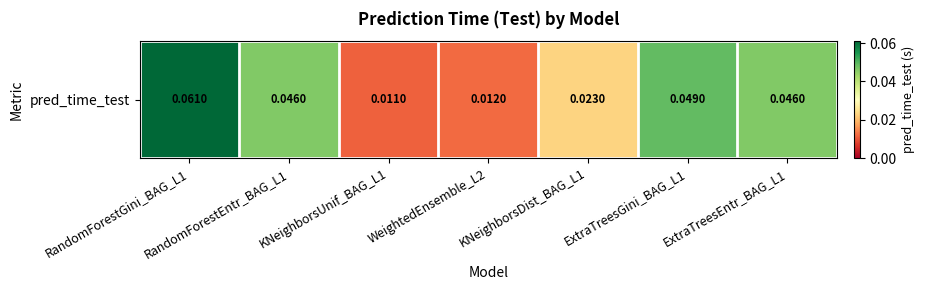

The chart shows a value of 0.0 at WeightedEnsemble_L2. True or false?

False